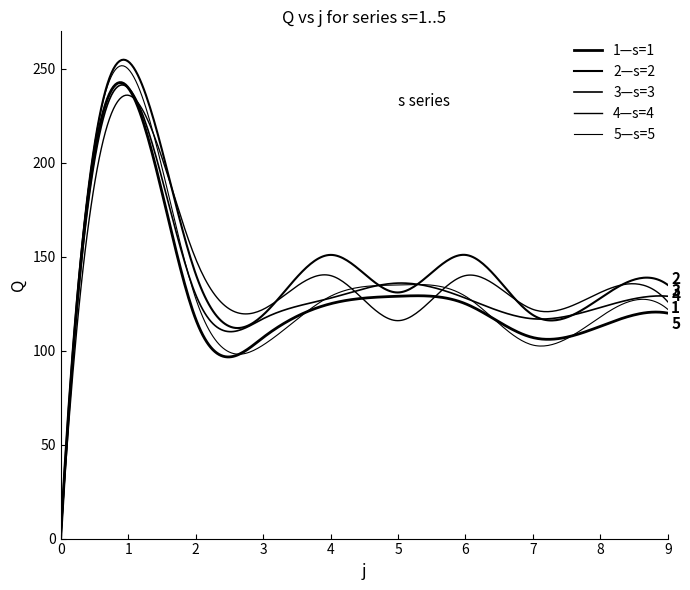

Reading left to right, transcribe all the data shown in this chart.

s=1: 0=0	1=240	2=117	3=107	4=125	5=129	6=125	7=107	8=113	9=120
s=2: 0=0	1=254	2=141	3=119	4=151	5=131	6=151	7=119	8=128	9=135
s=3: 0=0	1=240	2=130	3=117	4=128	5=136	6=128	7=117	8=123	9=129
s=4: 0=0	1=236	2=149	3=122	4=140	5=116	6=140	7=122	8=131	9=126
s=5: 0=0	1=250	2=128	3=103	4=129	5=135	6=129	7=103	8=118	9=122